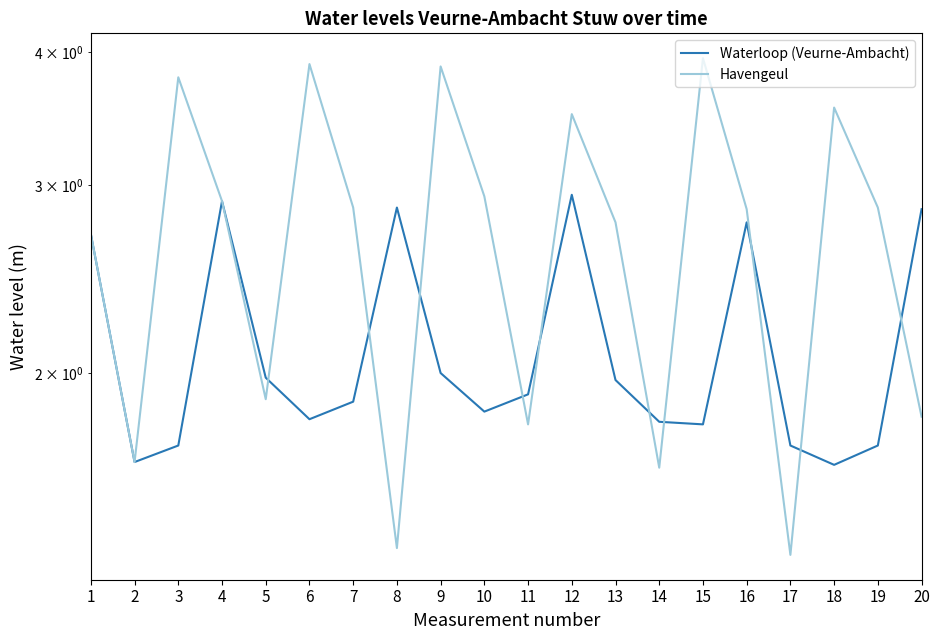

How many interior local valleys does the Waterloop (Veurne-Ambacht) series have?

5